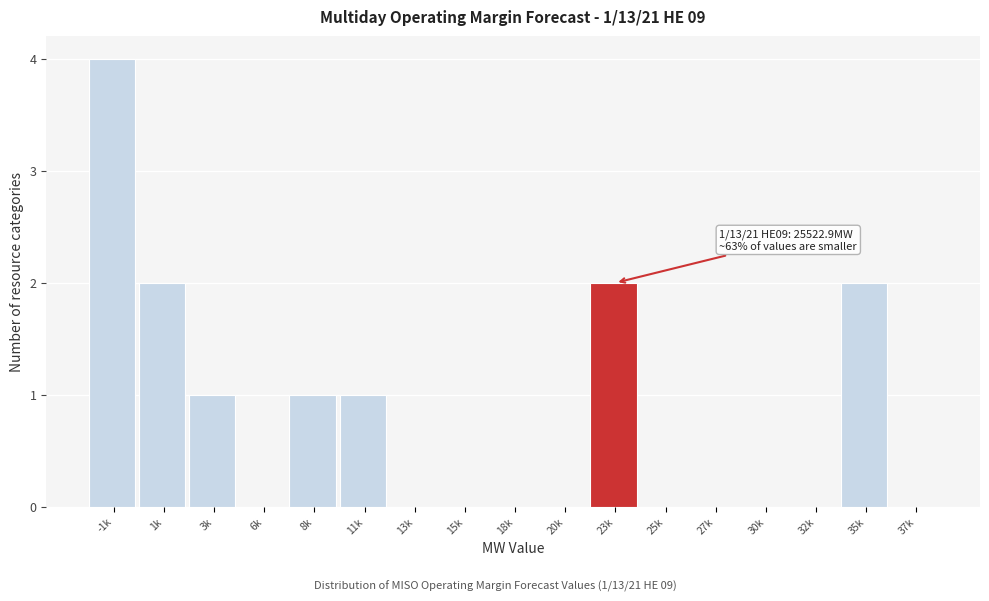

Reading right to left, extract all data points from this chart.

37k=0	35k=2	32k=0	30k=0	27k=0	25k=0	23k=2	20k=0	18k=0	15k=0	13k=0	11k=1	8k=1	6k=0	3k=1	1k=2	-1k=4